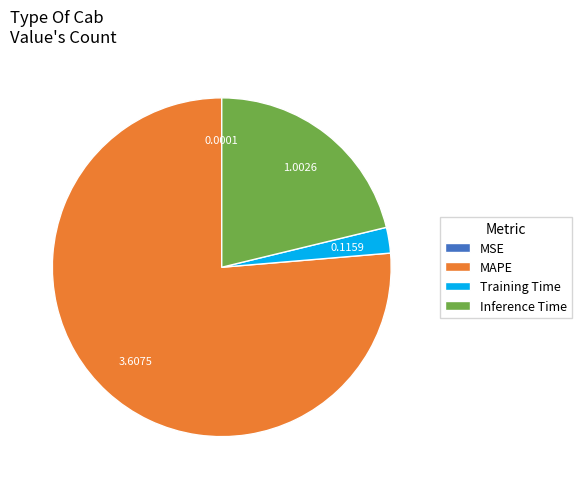

What is the largest slice in the pie chart?

MAPE